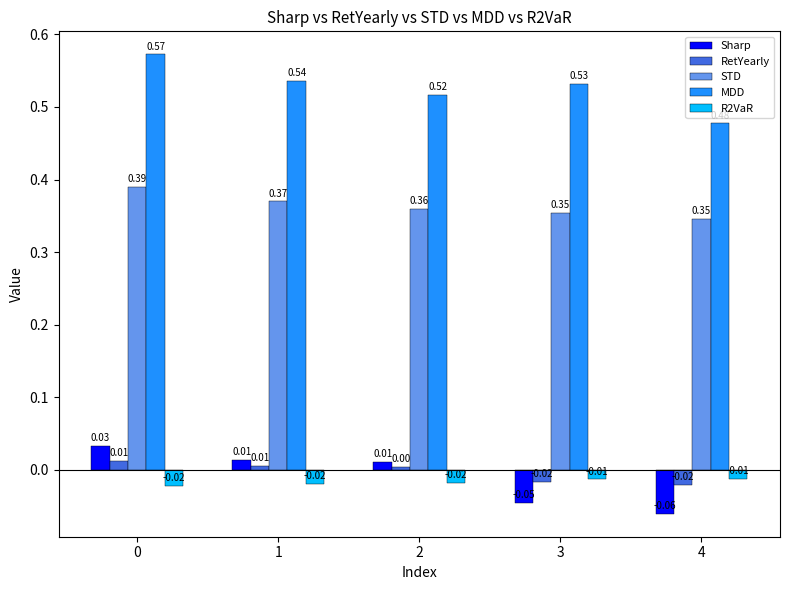

What are all the series names shown in the legend?

Sharp, RetYearly, STD, MDD, R2VaR